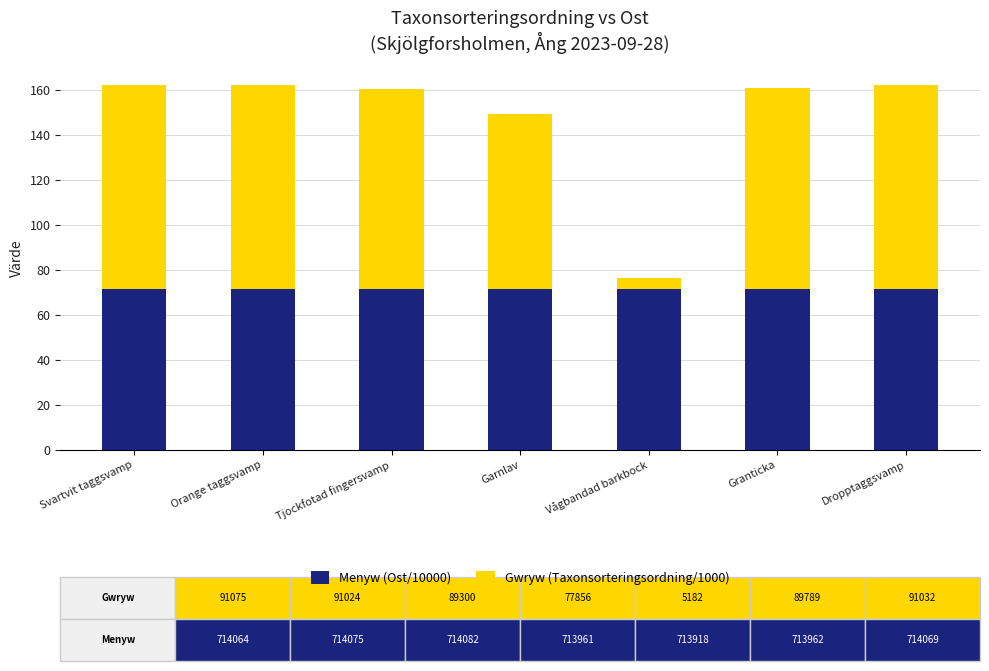

True or false: Menyw (Ost/10000) has a value of 107.9 at Svartvit taggsvamp.

False